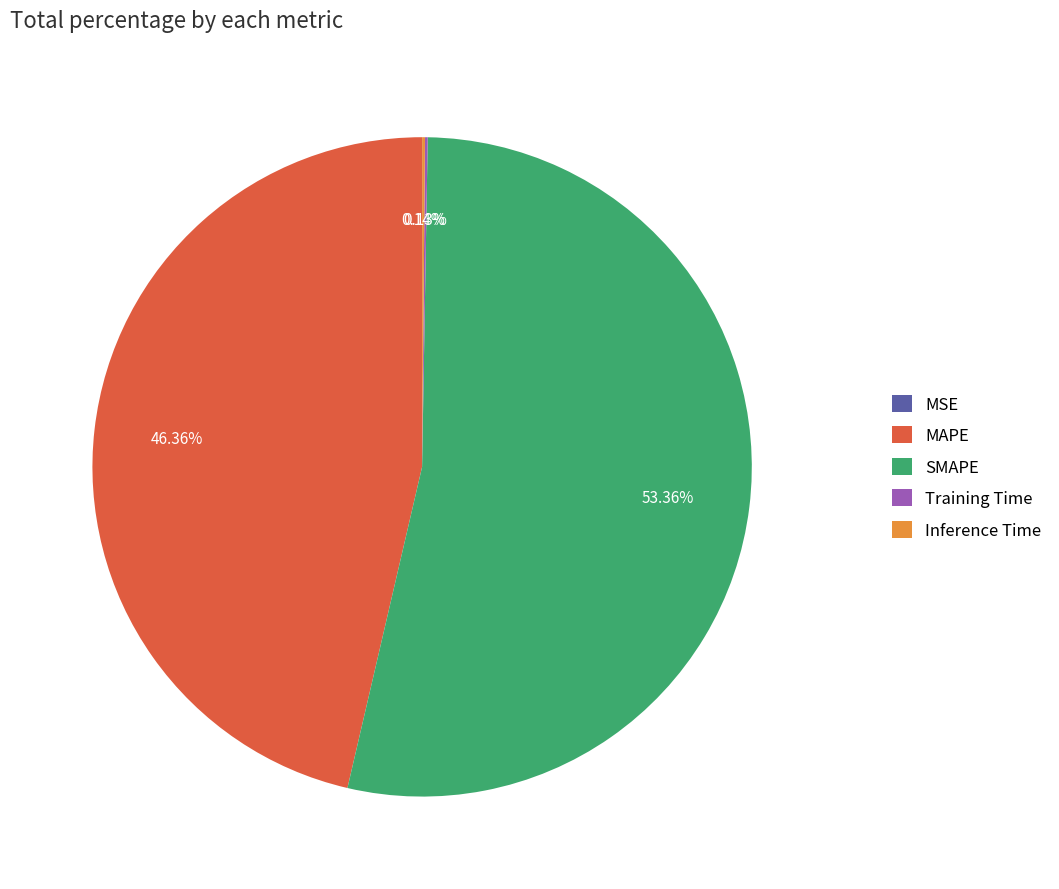

Which category has the biggest portion of the pie?

SMAPE